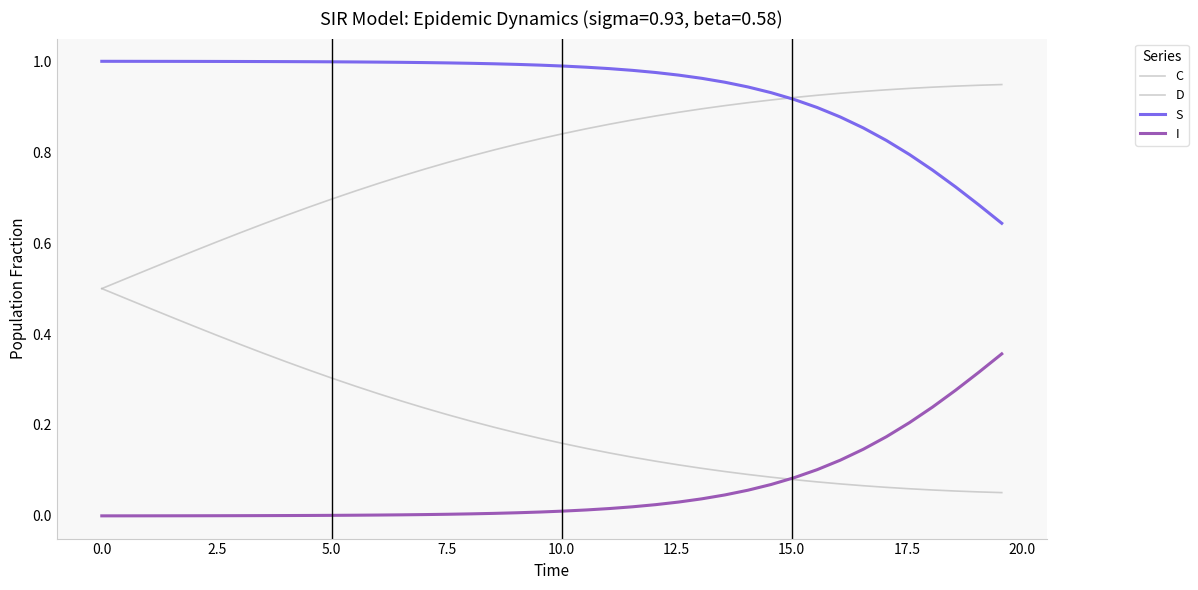

What is the maximum value for C?

0.5